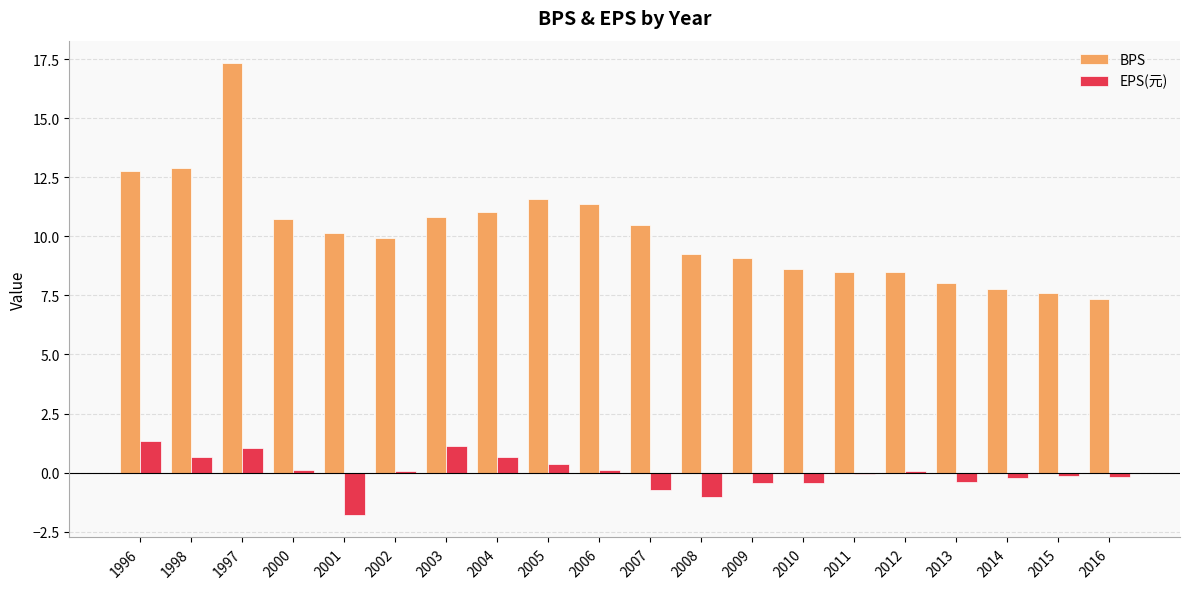

What is the sum of all BPS values?

203.8